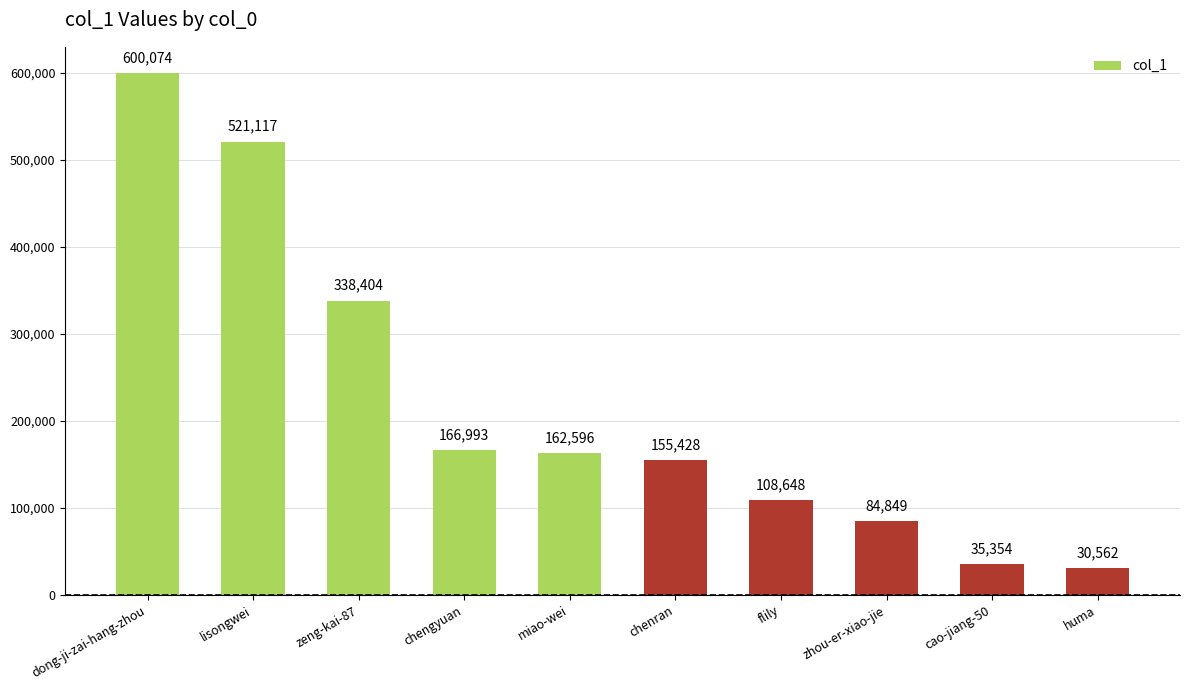

Does the chart contain stacked bars?

No